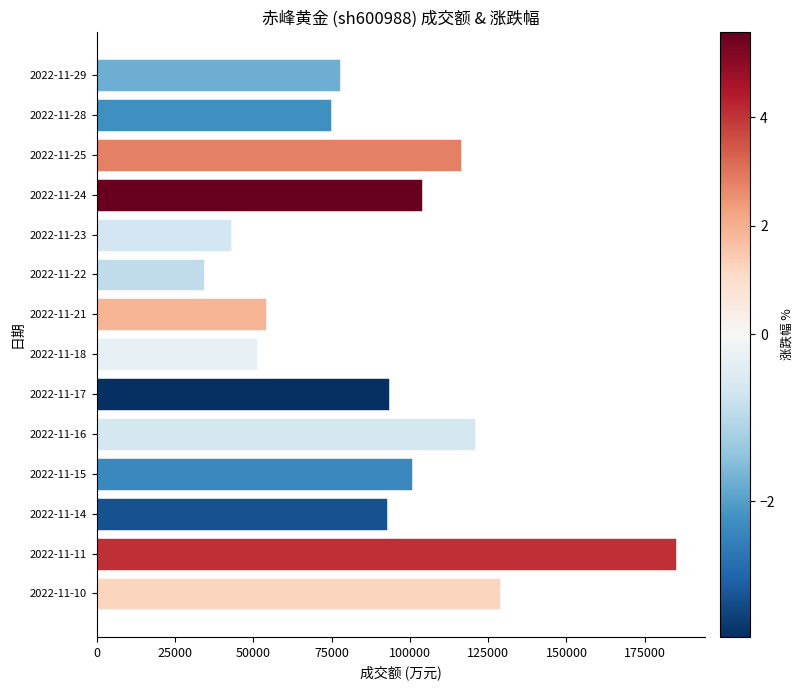

What is the minimum value shown in the chart?

34397